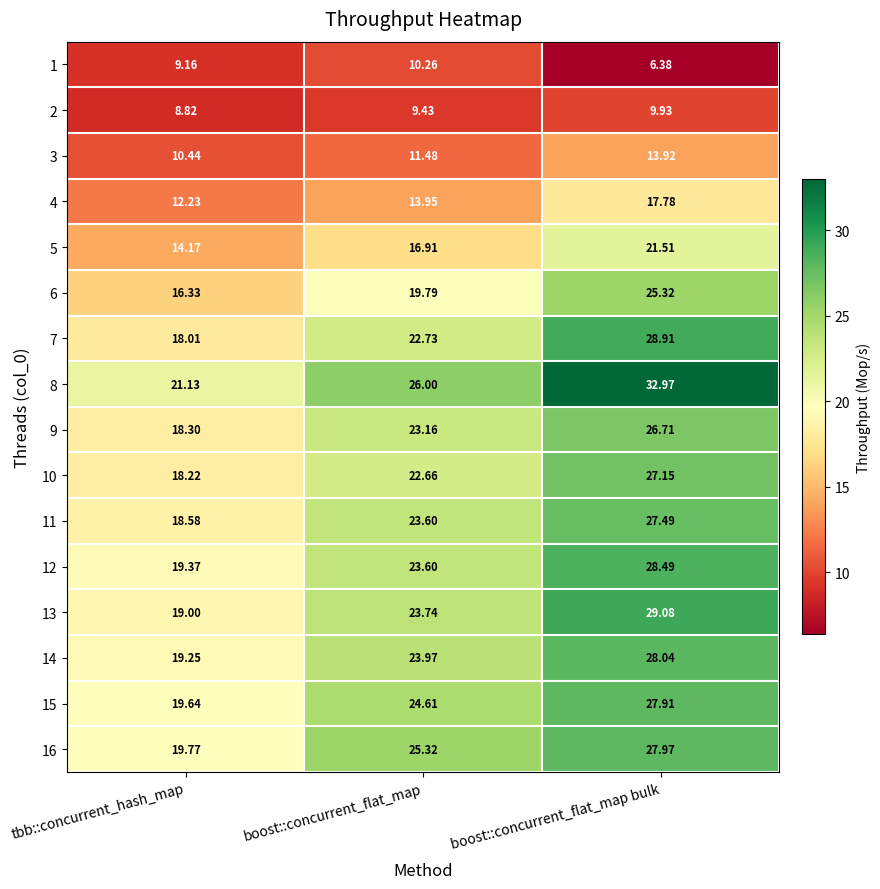

Which series changed the most between tbb::concurrent_hash_map and boost::concurrent_flat_map bulk?

8